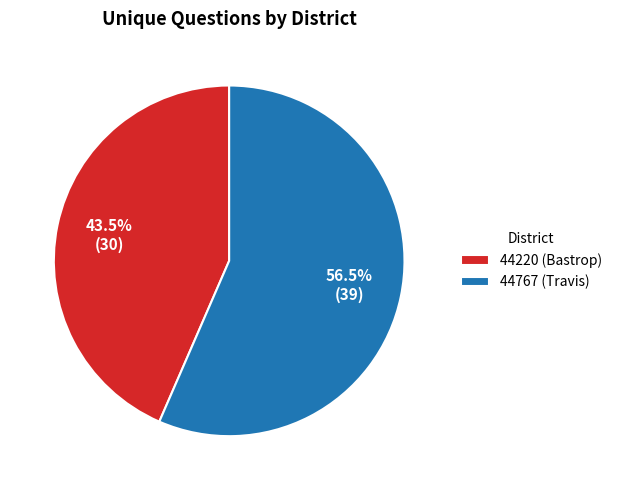

To the nearest percent, what is the difference between the largest and smallest slice percentages?

13%